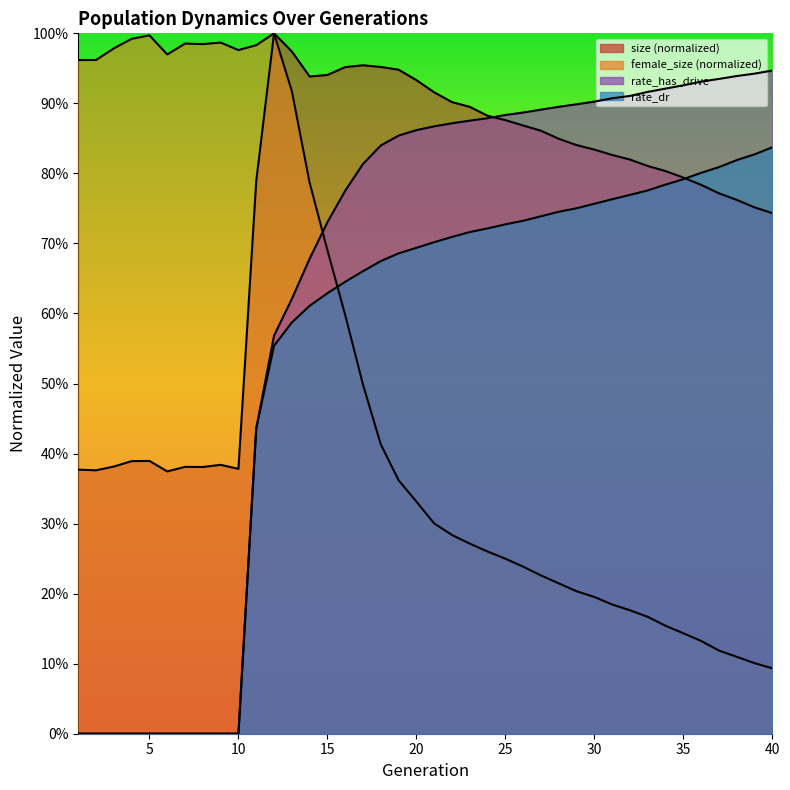

True or false: size and rate_has_drive cross at least once.

True